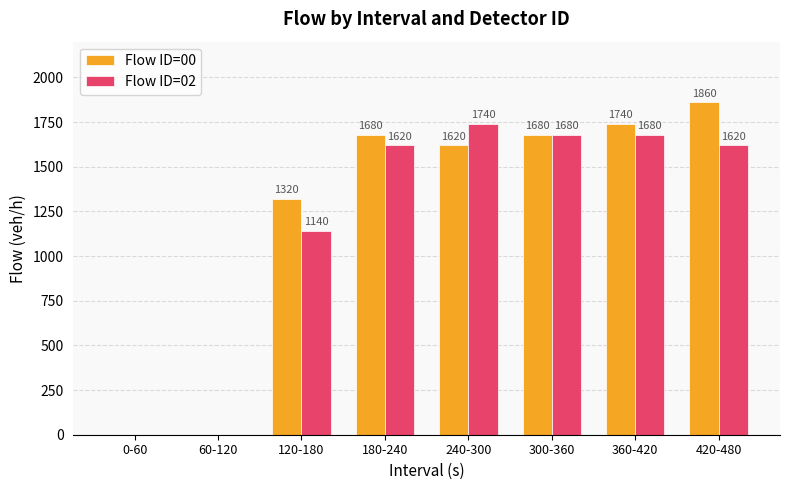

How many positive values does the Flow ID=02 series have?

6